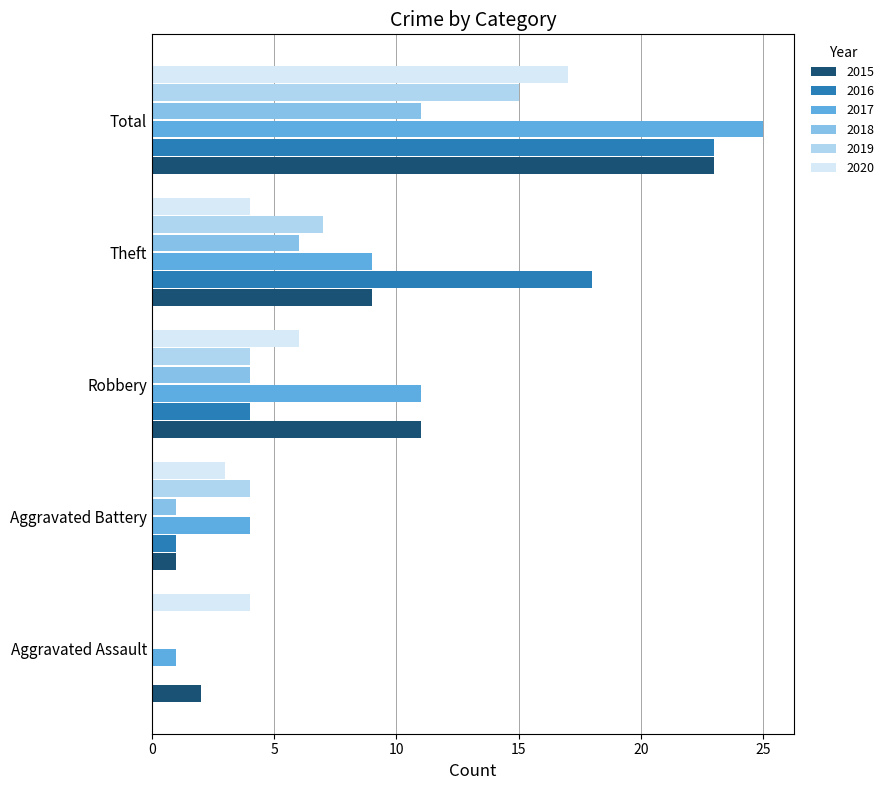

What is the total value across all series at Theft?

53